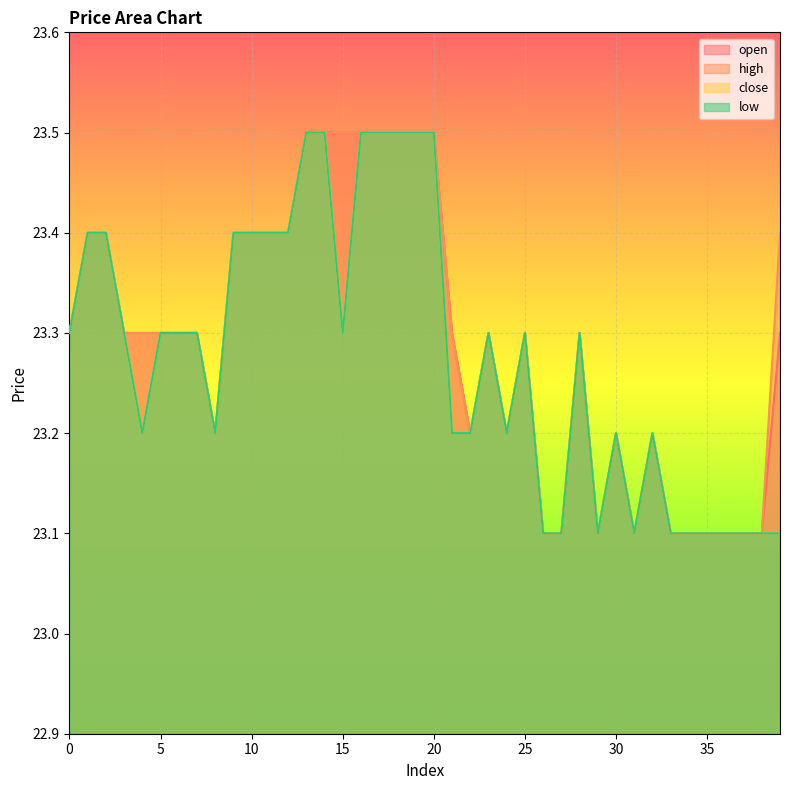

Rank the series by their maximum value, from highest to lowest.

open, high, close, low